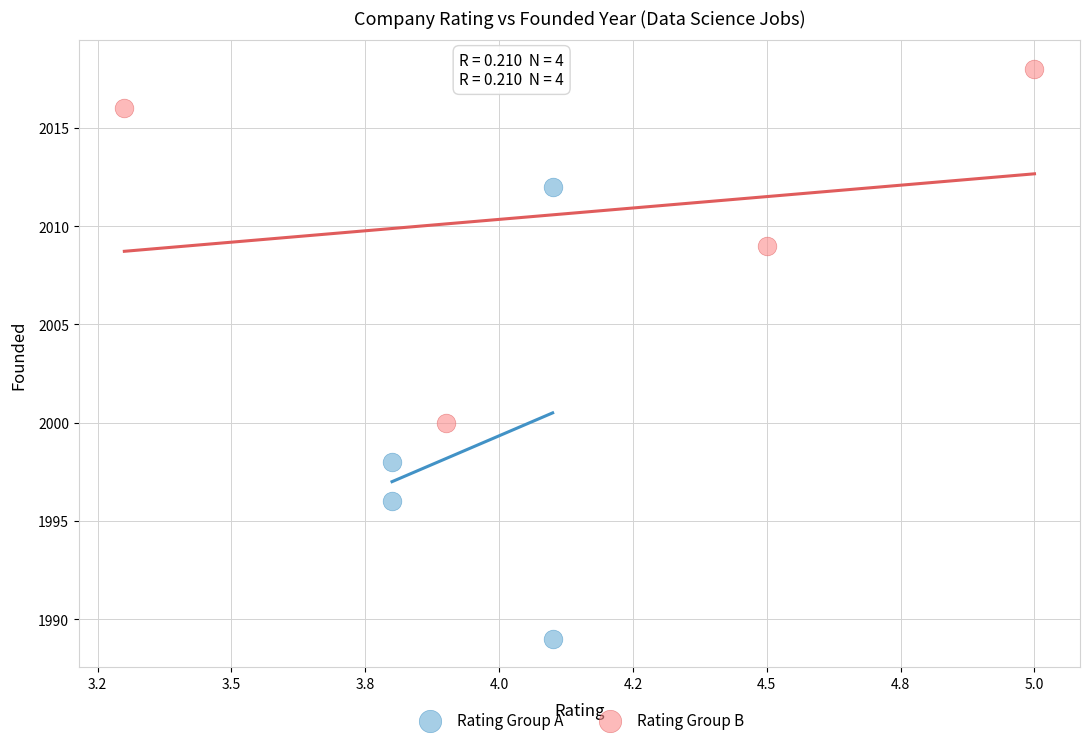

Which series contains the highest Y value?

Rating Group B